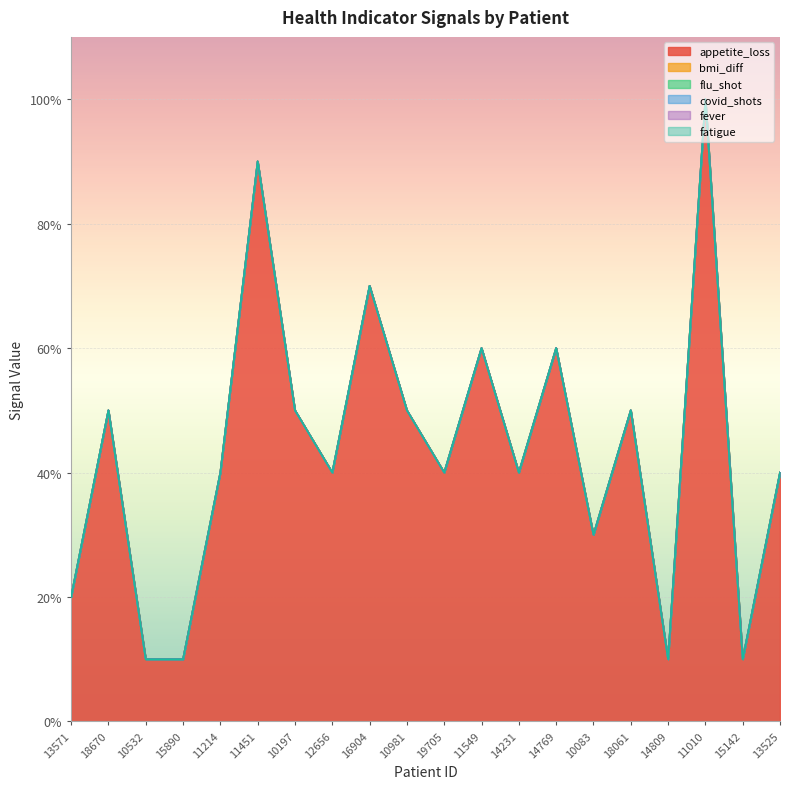

In appetite_loss, how many points are lower than both neighbors (excluding endpoints)?

6